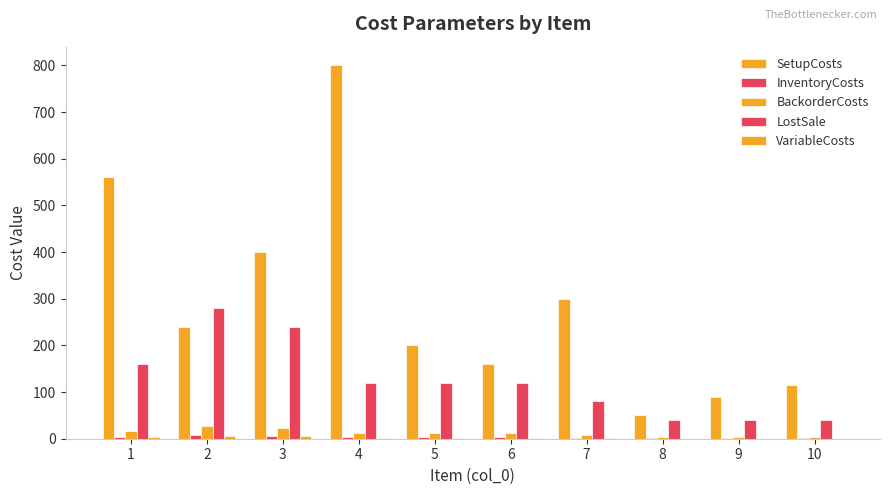

Are the bars horizontal?

No